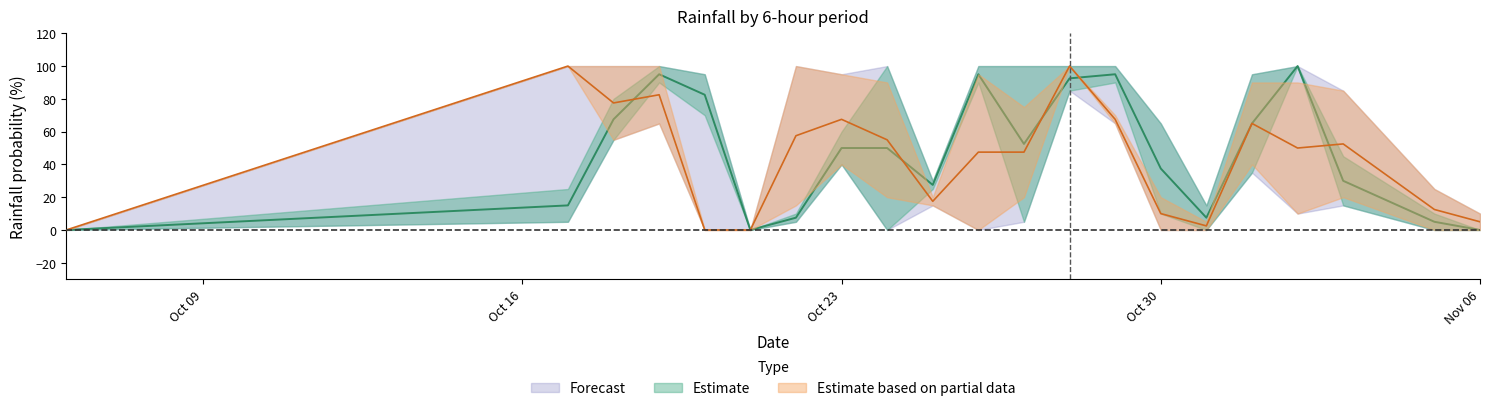

What is the total value across all series at 2023-10-31?

20